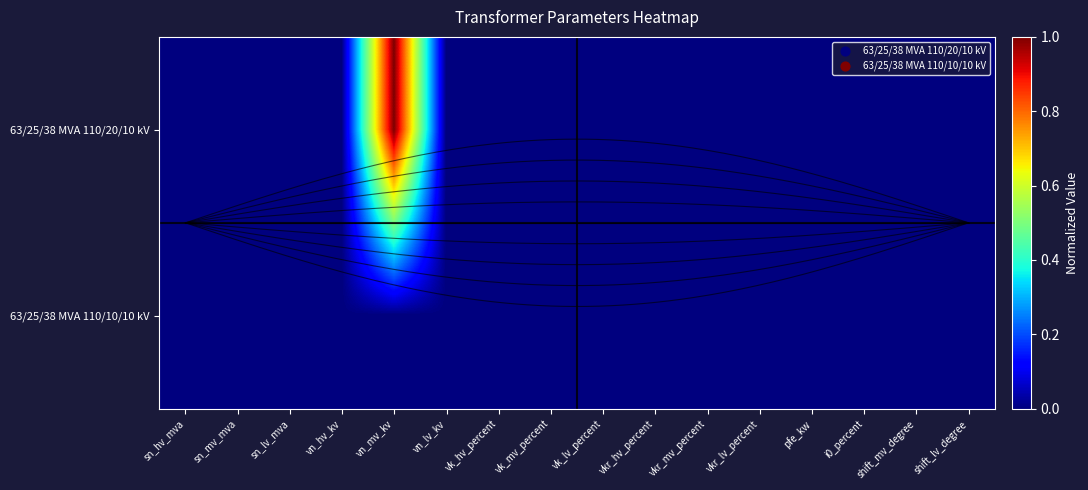

At which category does the chart reach its peak across all series?

vn_mv_kv